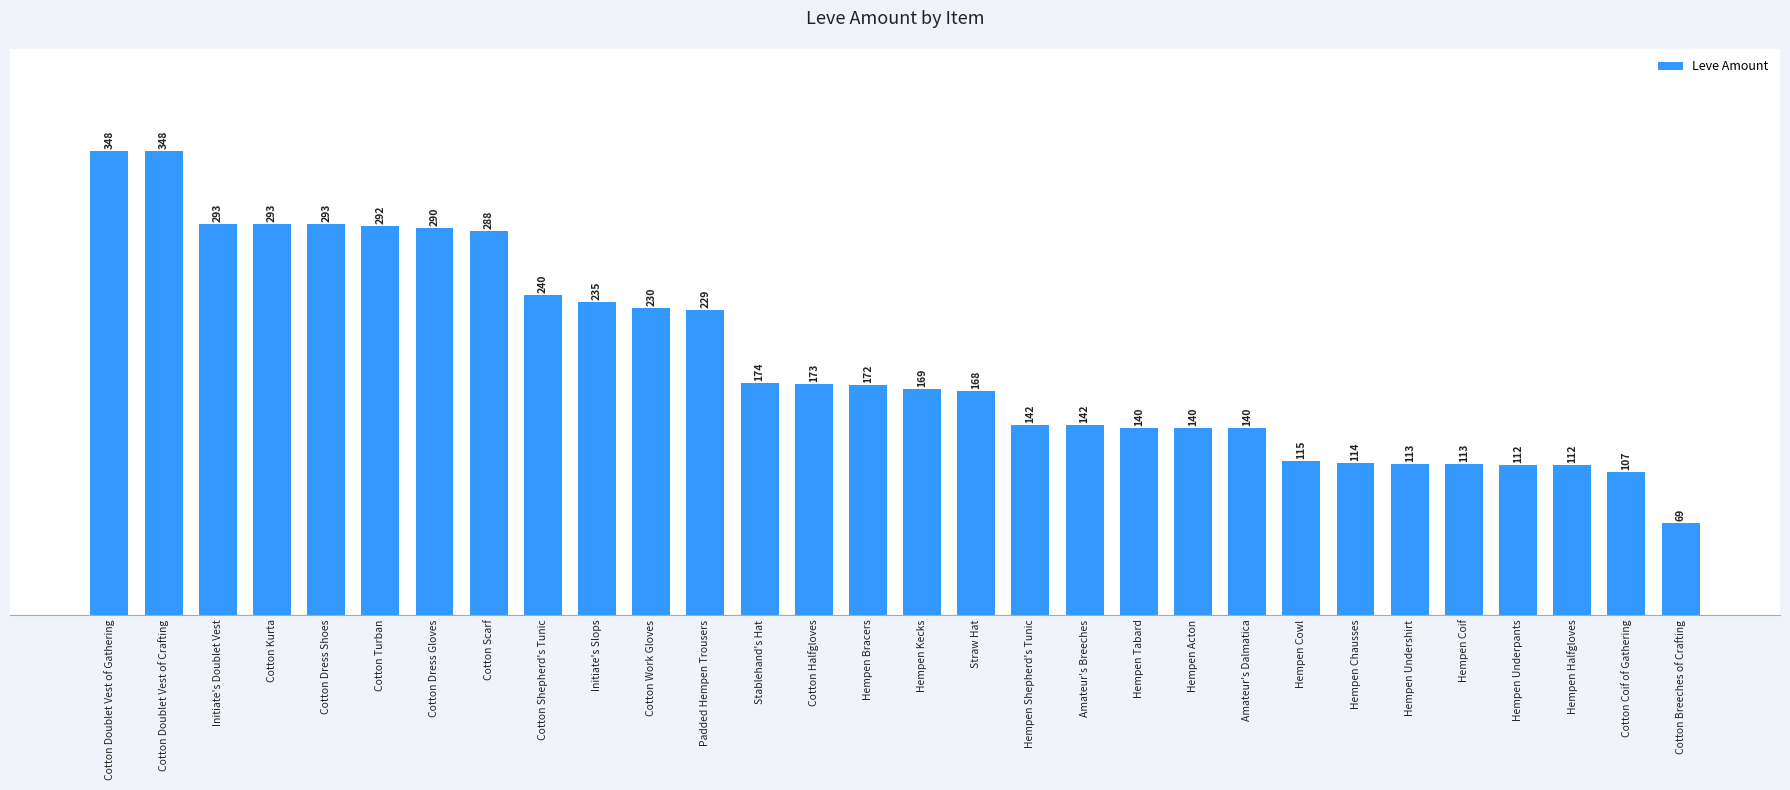

What is the sum of the values at Amateur's Breeches and Padded Hempen Trousers?

371